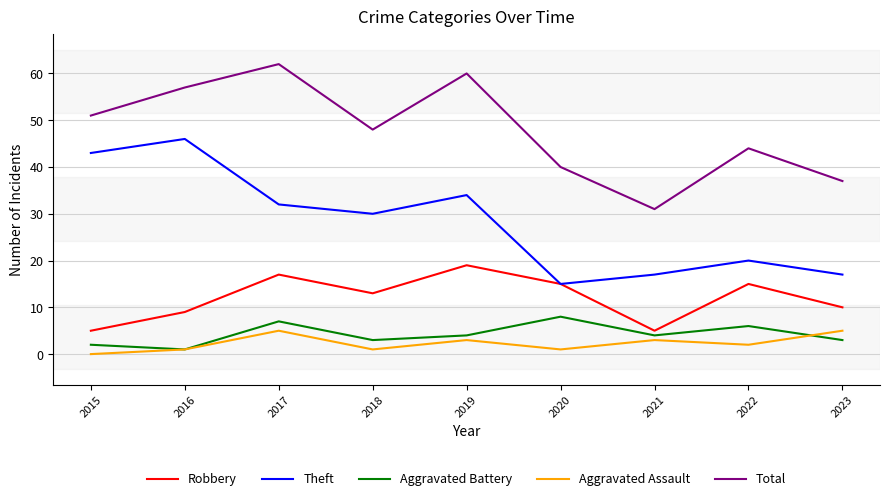

What is the difference between the maximum and second lowest values in the Aggravated Battery series?

6